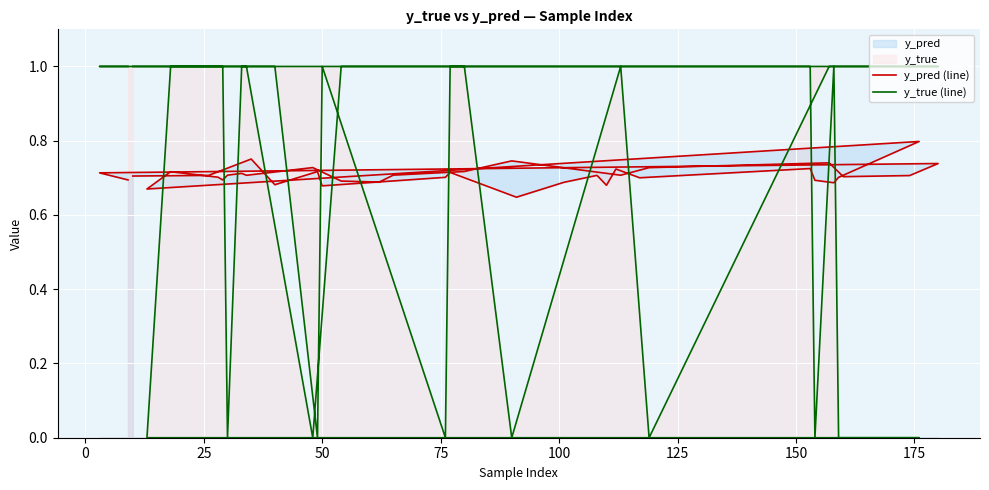

At how many categories does at least one series exceed 0?

40